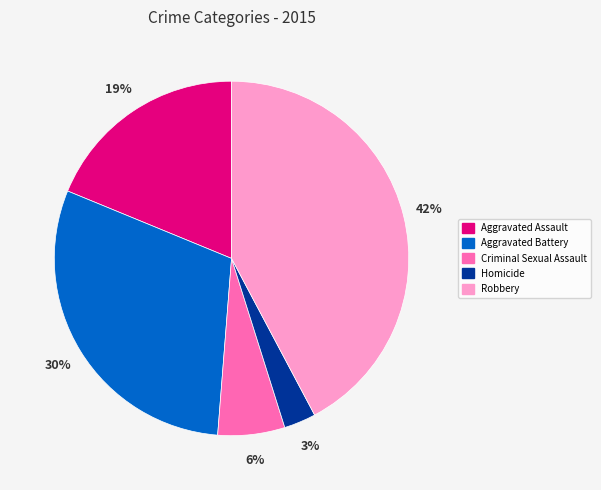

How many segments does this pie chart have?

5